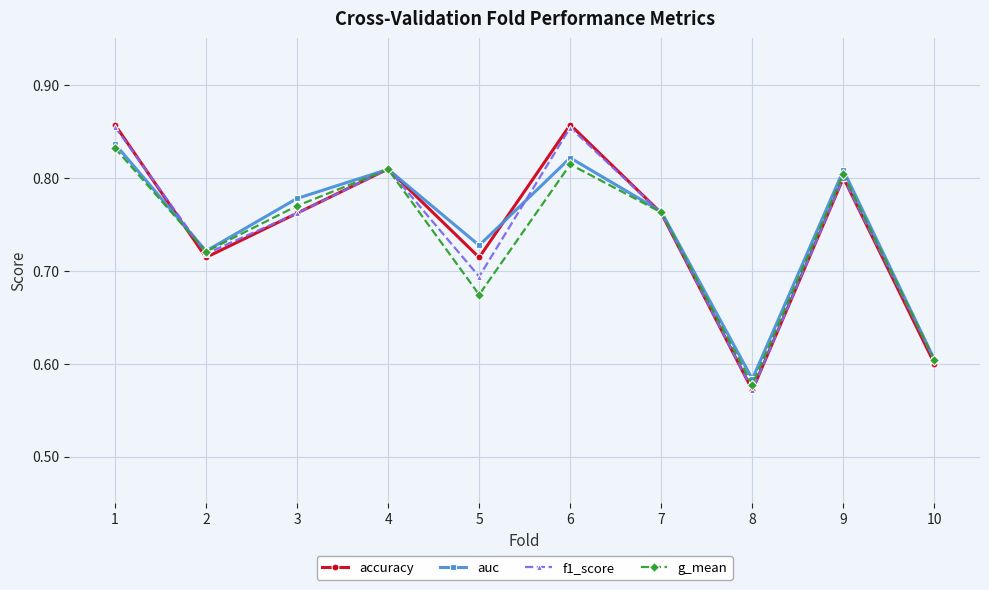

Which series has the widest spread of values?

accuracy